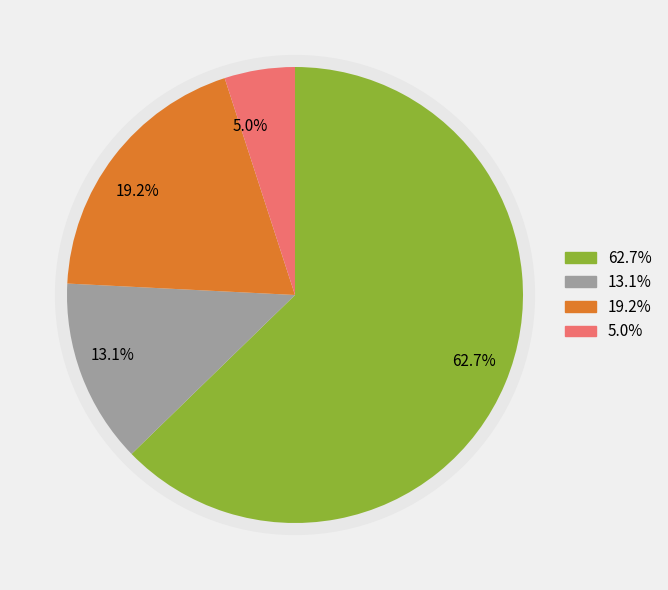

Does 0 represent more than half of the total?

No